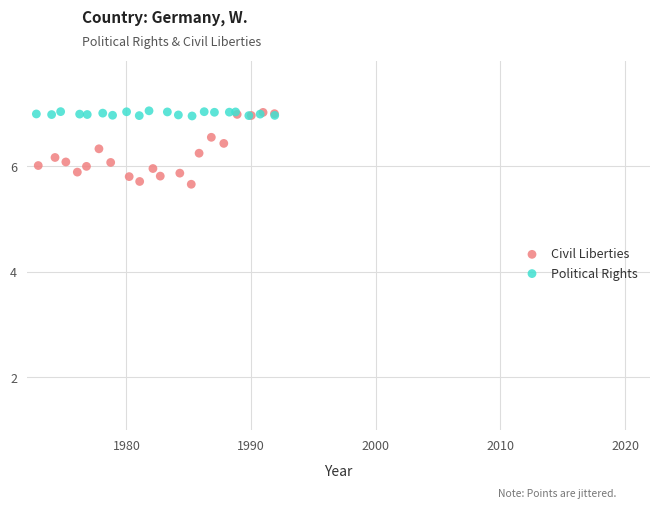

Which series has the widest spread of Y values?

Civil Liberties